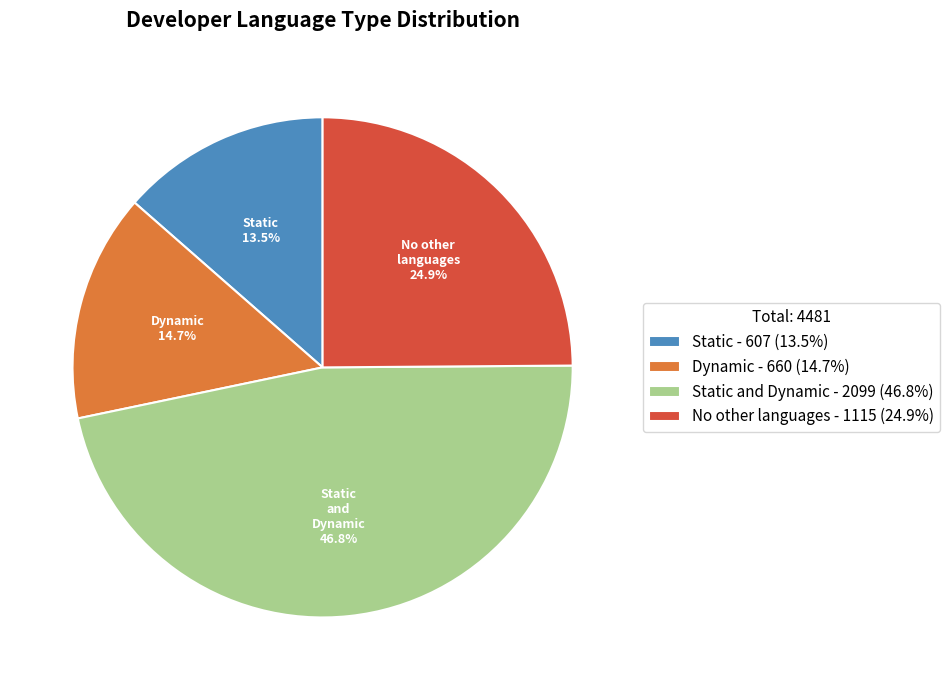

How many slices are in this pie chart?

4